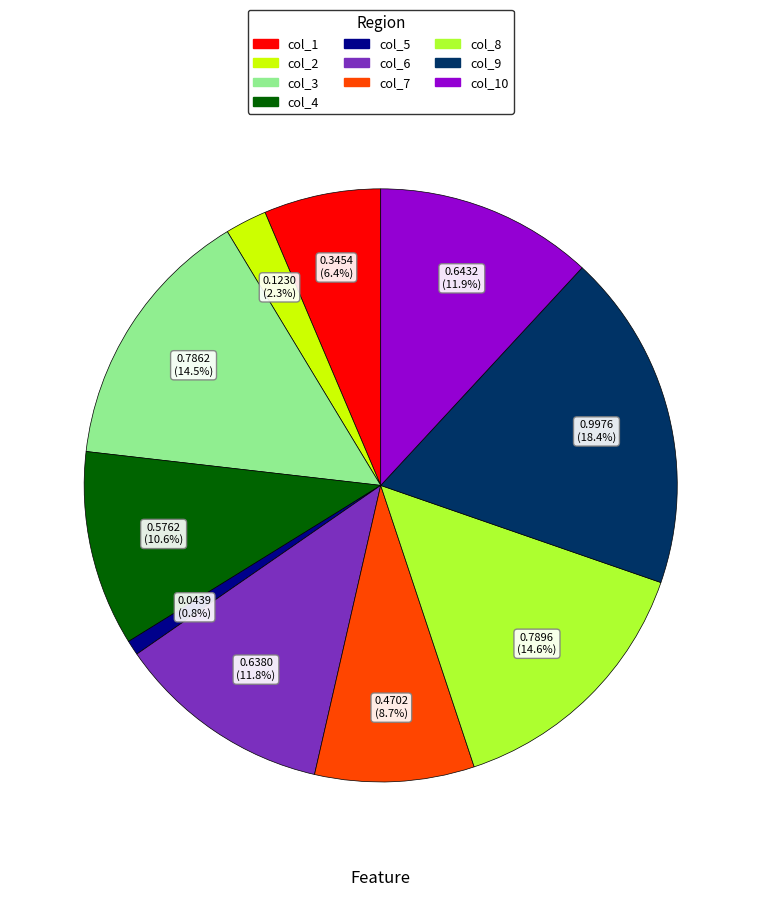

Does any single category account for the majority?

No